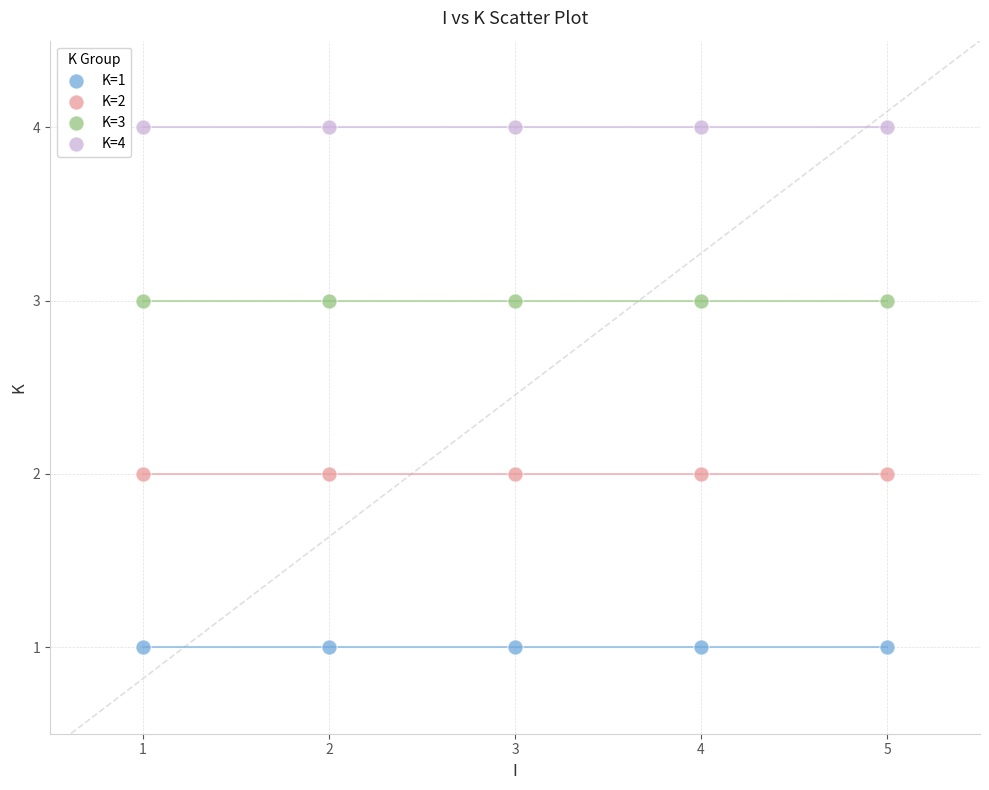

What are all the series names shown in the legend?

K=1, K=2, K=3, K=4